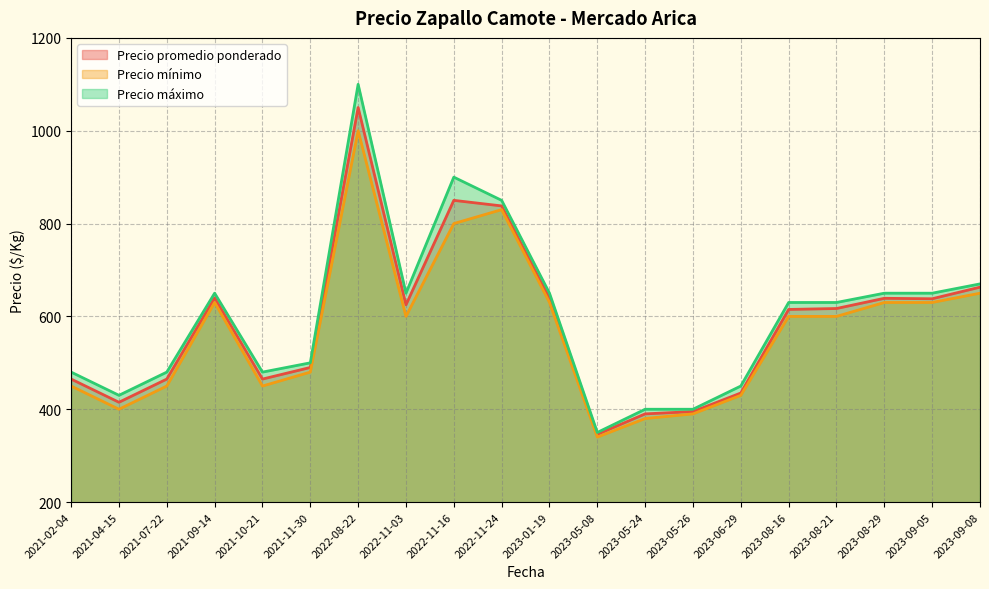

Where does the Precio máximo series first go above 630?

2021-09-14